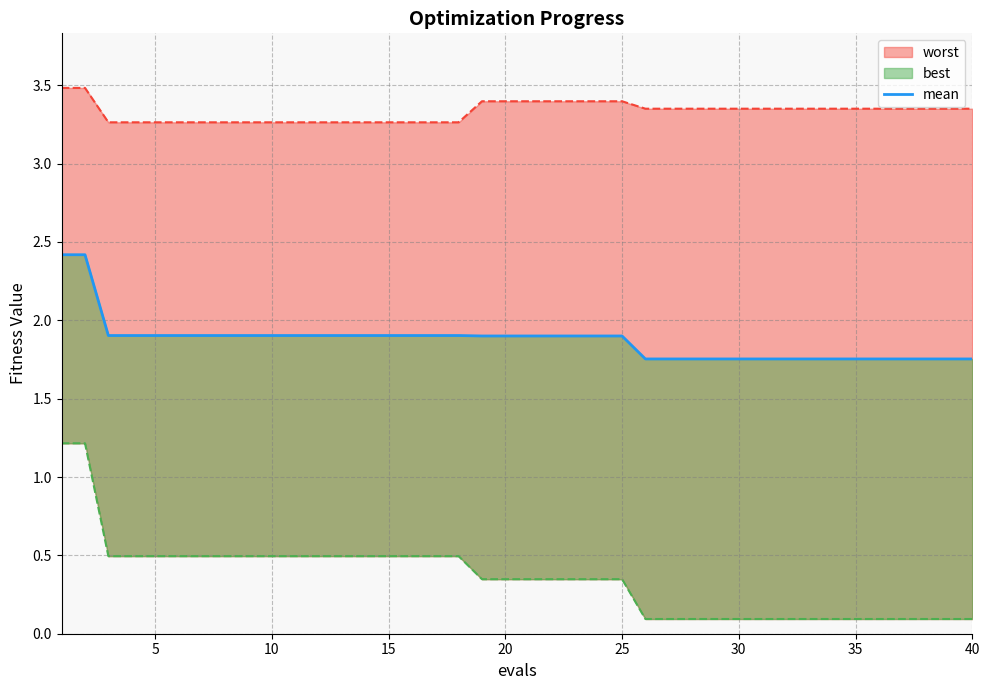

Count the values in the range 1 to 2.

38